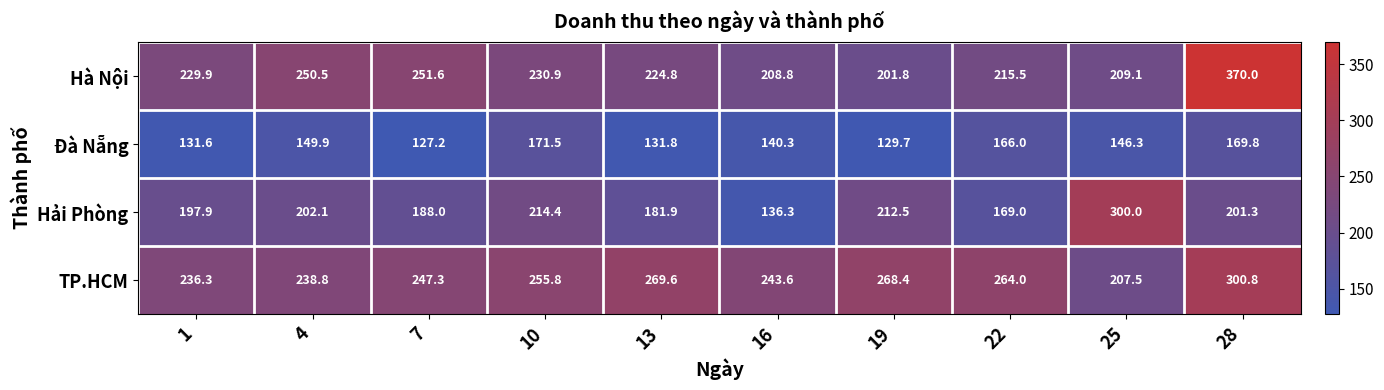

What is the difference between the second highest and minimum values in the Hà Nội series?

49.8